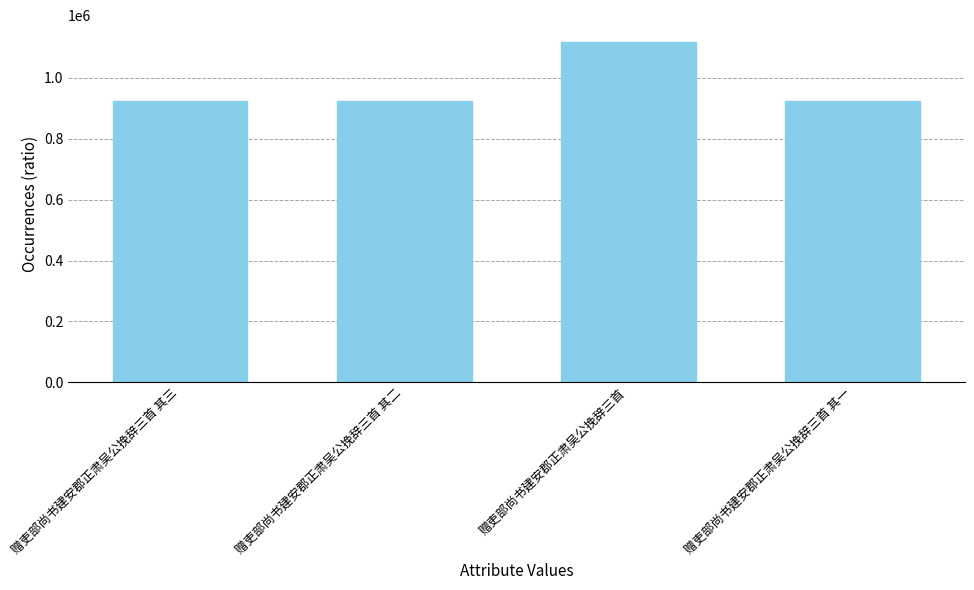

What is the sum of the values at 赠吏部尚书建安郡正肃吴公挽辞三首 其二 and 赠吏部尚书建安郡正肃吴公挽辞三首?

2040153